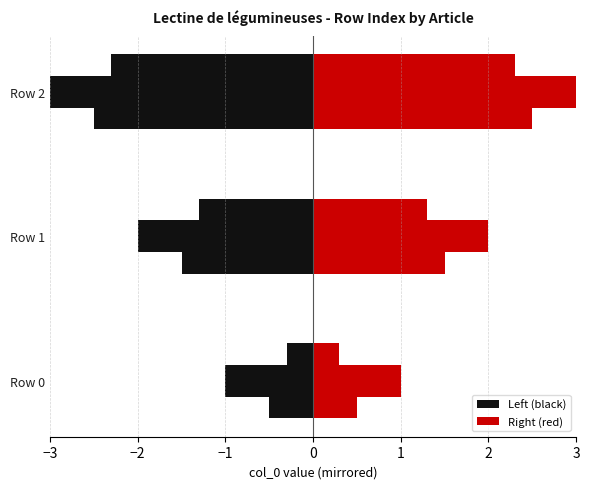

True or false: the data shows 1 at Lectine_de_légumineuses (row 1).

True